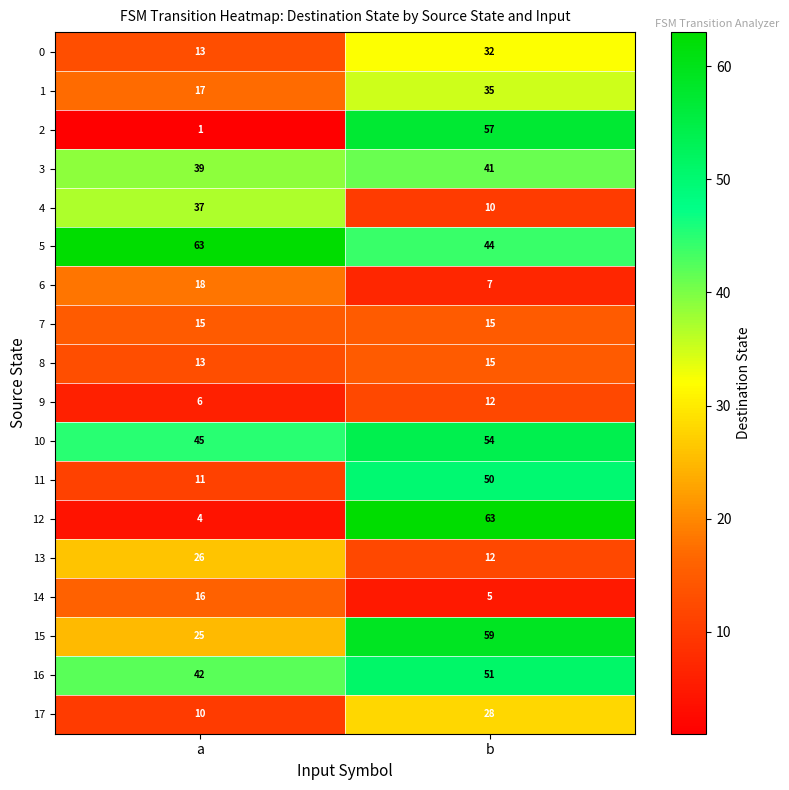

Which category has the lowest value in the 0 series?

a